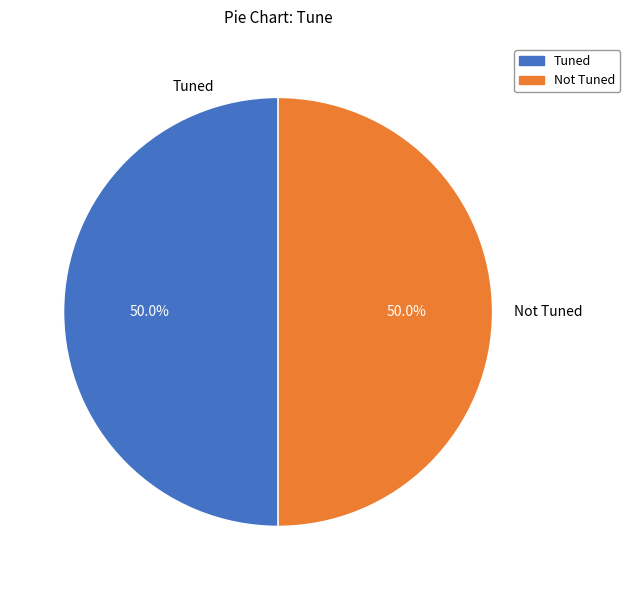

Approximately how many times larger is the value at Not Tuned compared to Tuned?

1.0